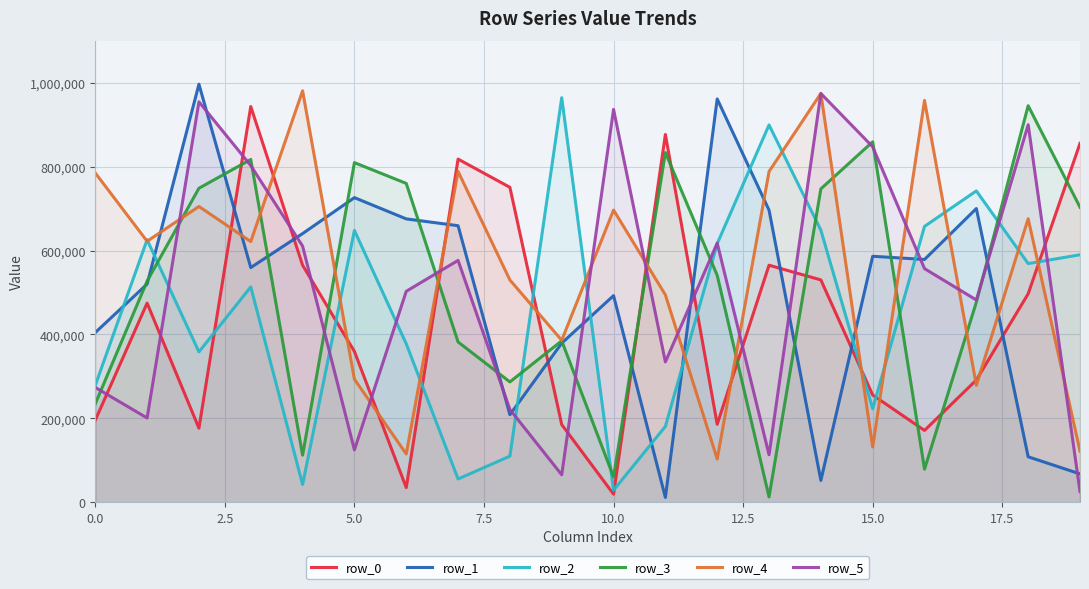

What are all the series names shown in the legend?

row_0, row_1, row_2, row_3, row_4, row_5